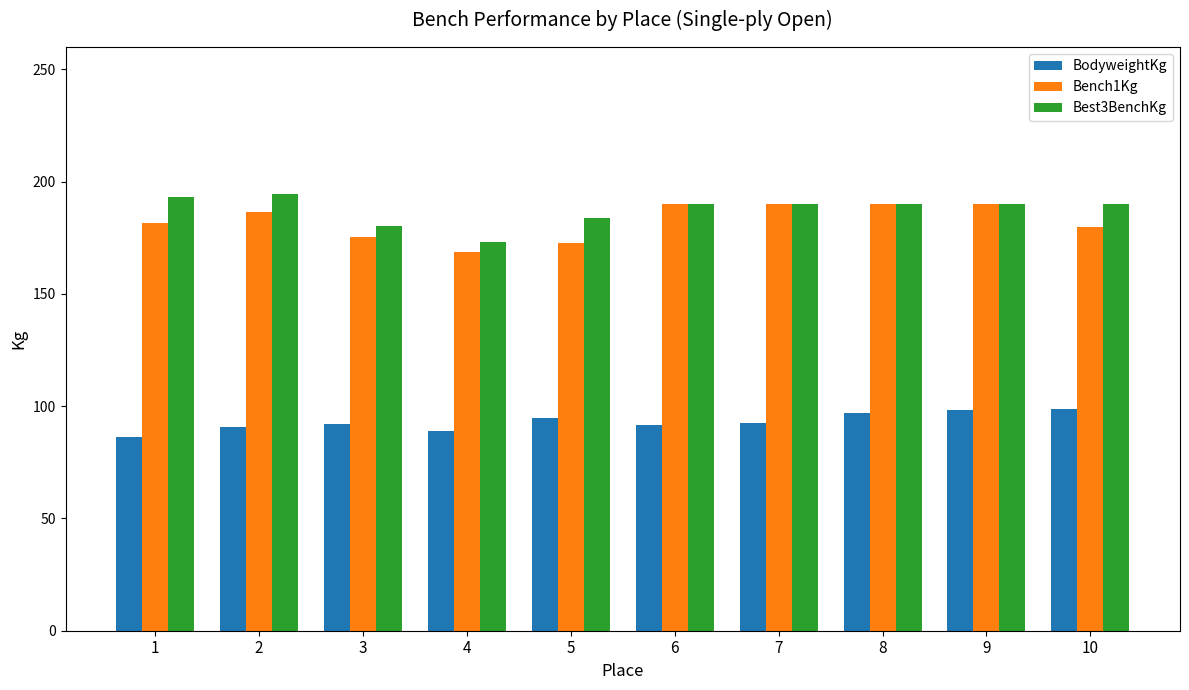

What is the sum of all Bench1Kg values?

1824.5